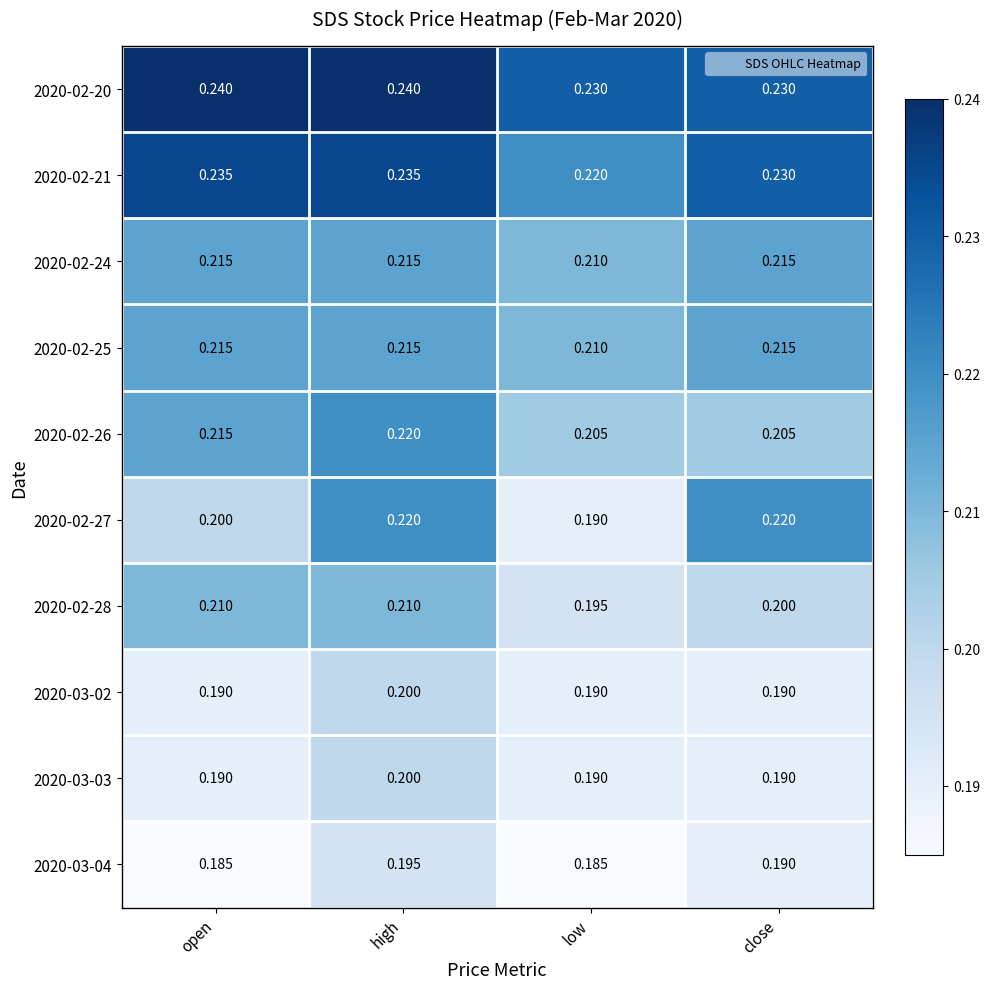

At which label does 2020-02-24 reach its minimum?

low